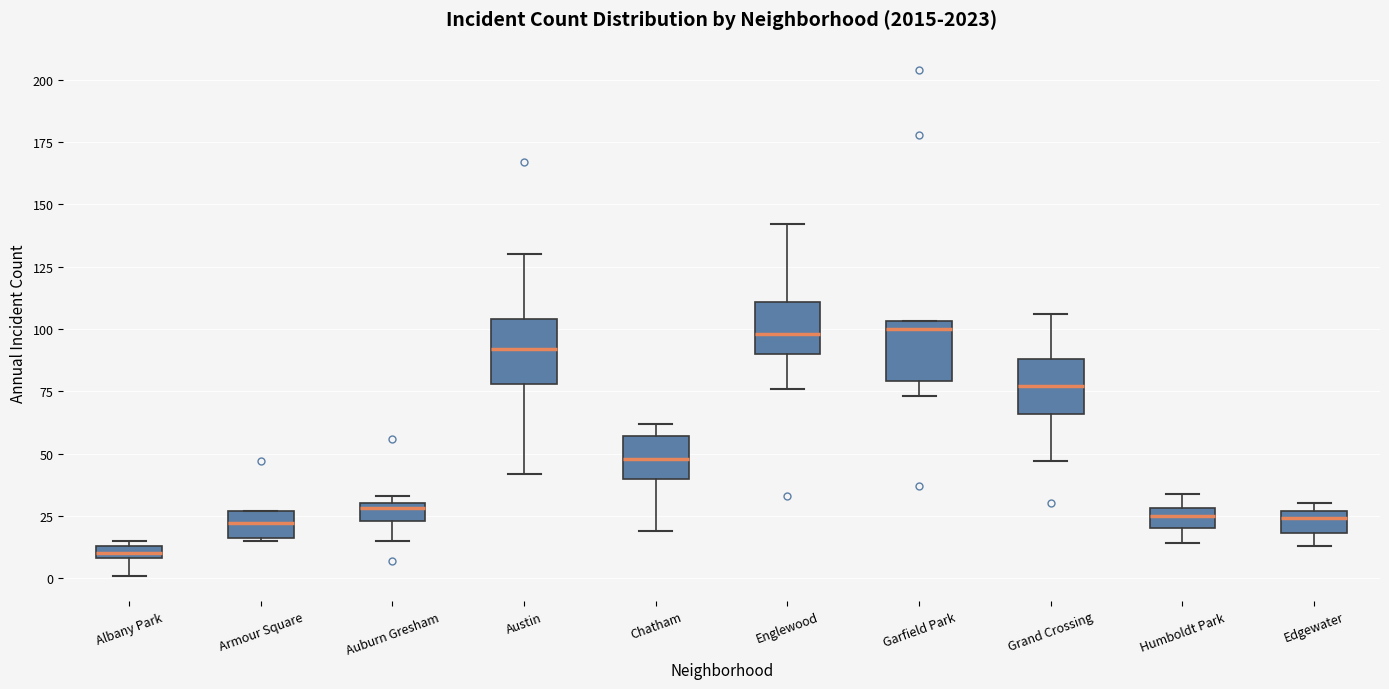

Where is the upper edge of the box for Edgewater on the y-axis? The values are not printed on the chart, so give them approximately, as read against the axis.

25